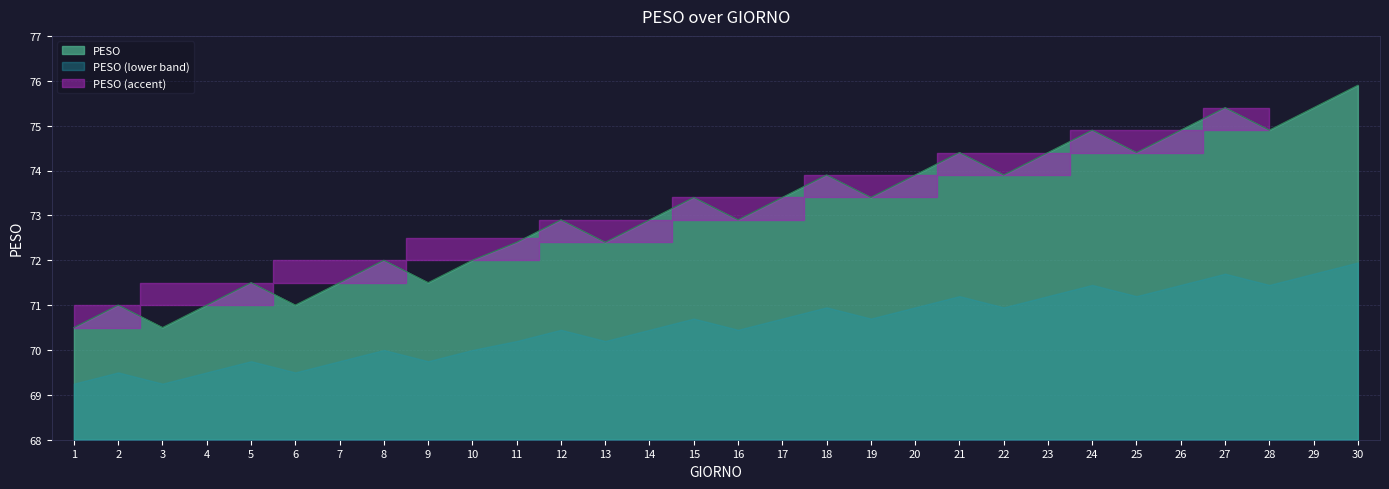

Approximately how many times larger is the value at 16 compared to 17?

1.0